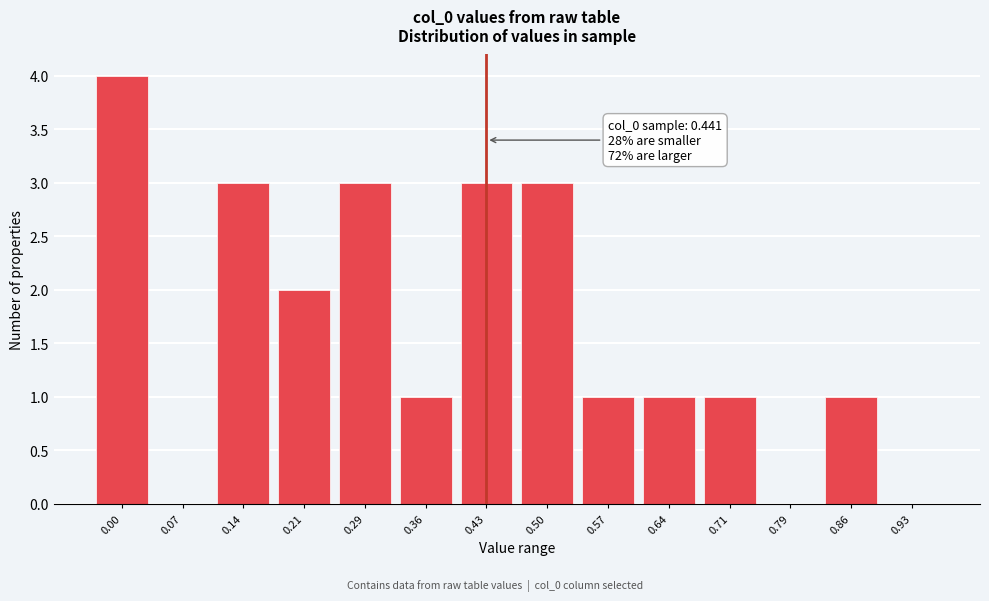

Reading right to left, list all the values displayed in this chart.

0.93=0	0.86=1	0.79=0	0.71=1	0.64=1	0.57=1	0.50=3	0.43=3	0.36=1	0.29=3	0.21=2	0.14=3	0.07=0	0.00=4